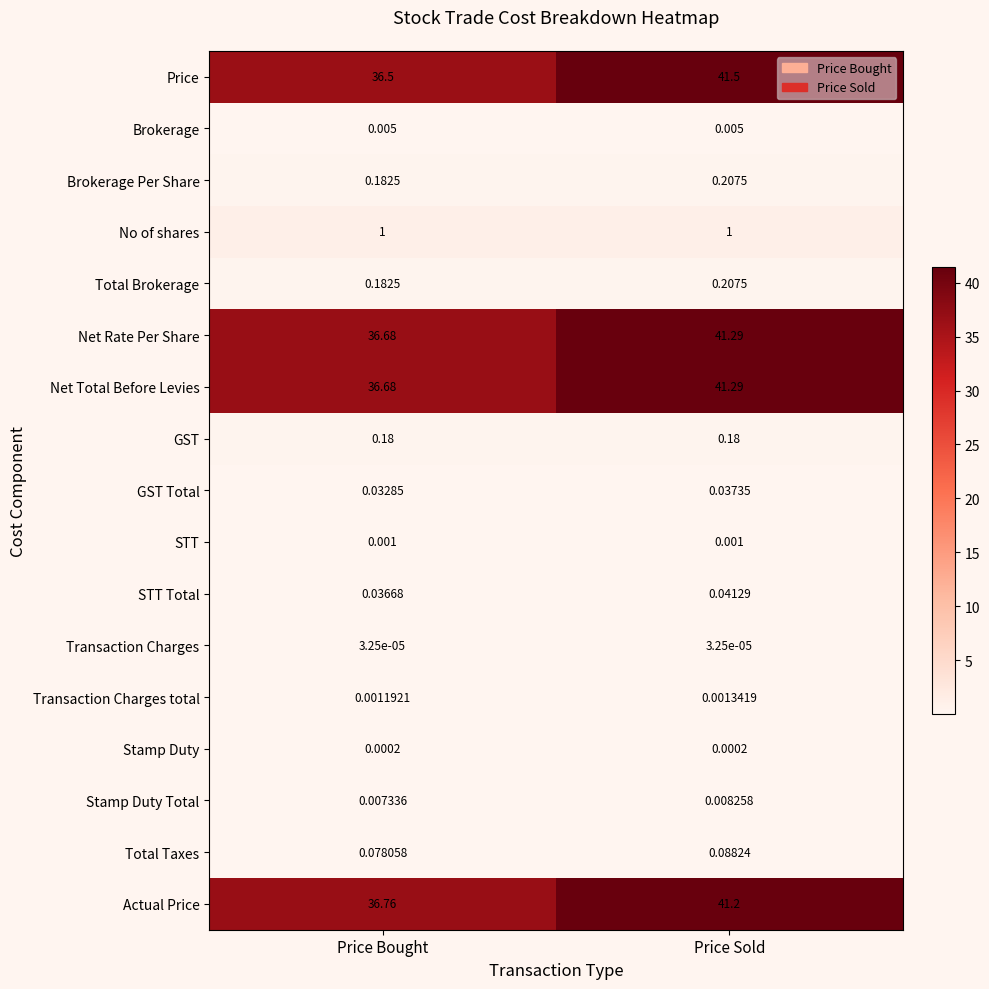

Between Price Bought and Price Sold, which series saw the biggest shift?

Price